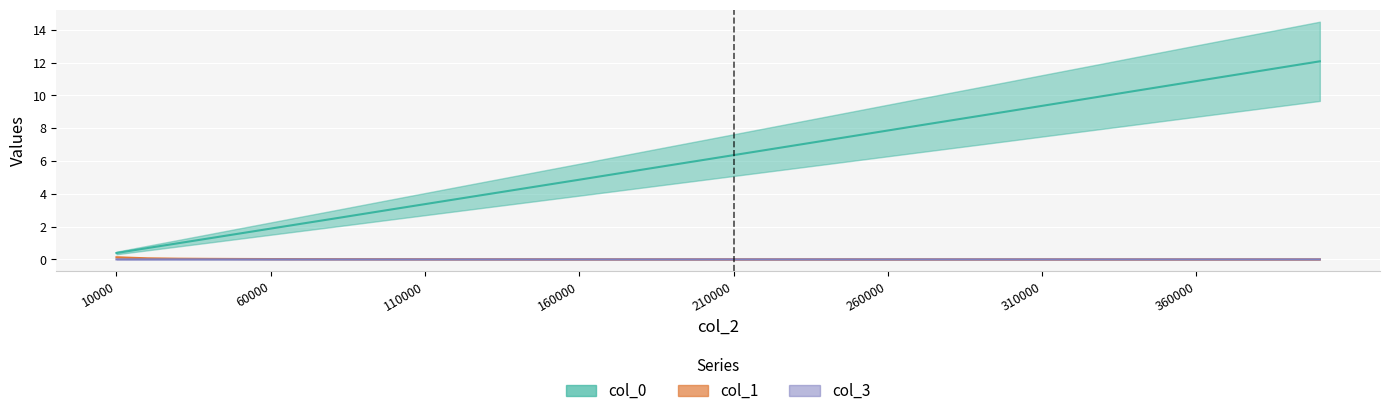

Which category has the highest value in the col_0 series?

400000